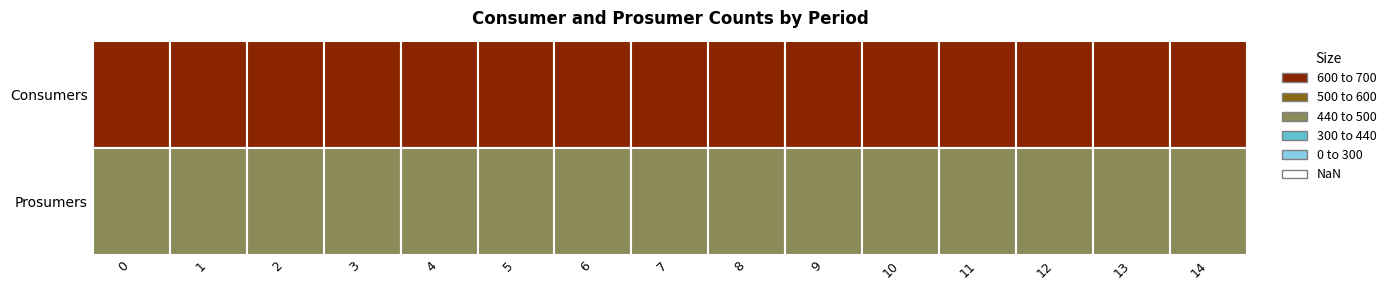

What is the minimum value for Consumers?

635